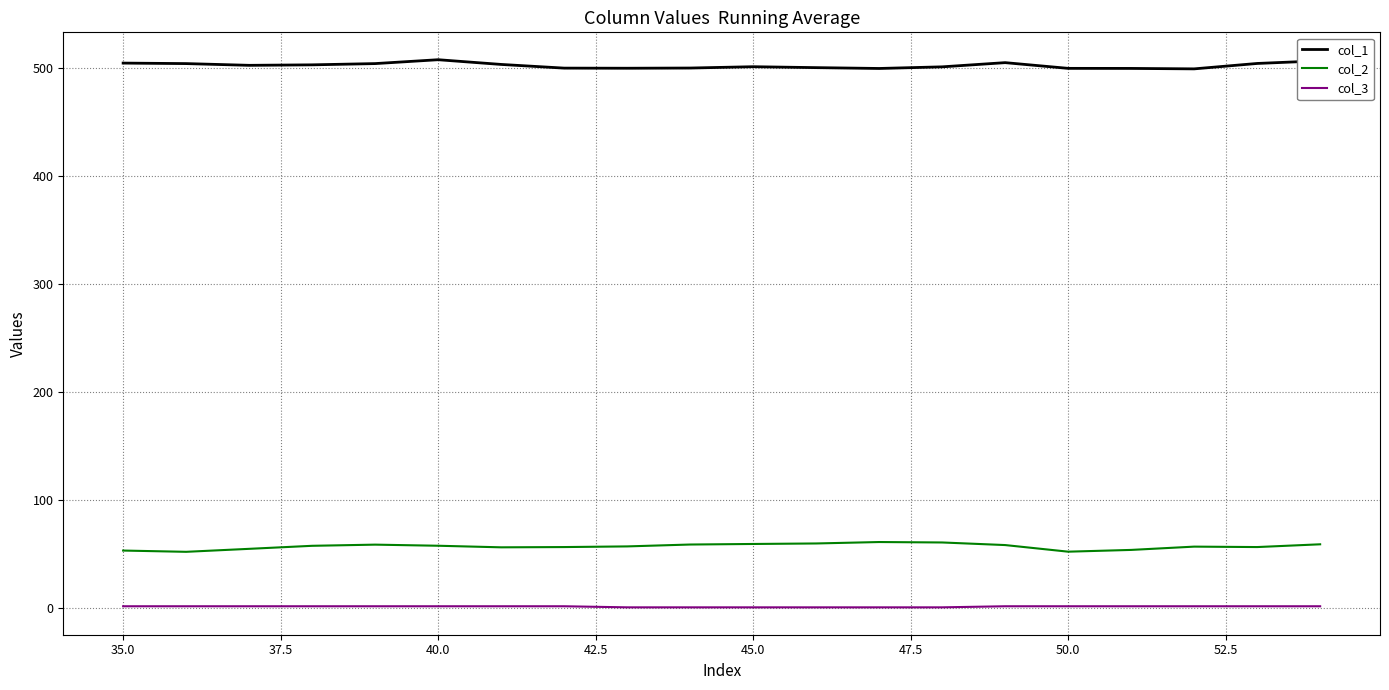

Which series has the largest total across all categories?

col_1